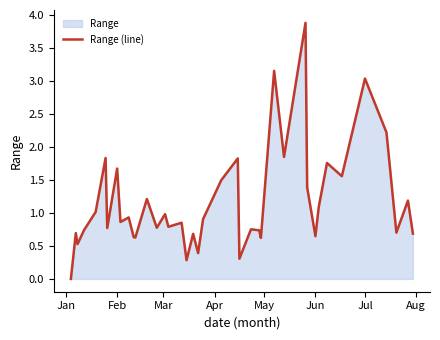

Does the chart have visible grid lines?

No